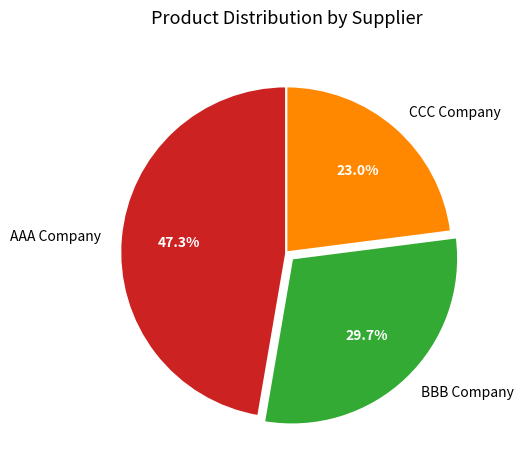

To the nearest percent, what percentage of the pie is CCC Company?

23%